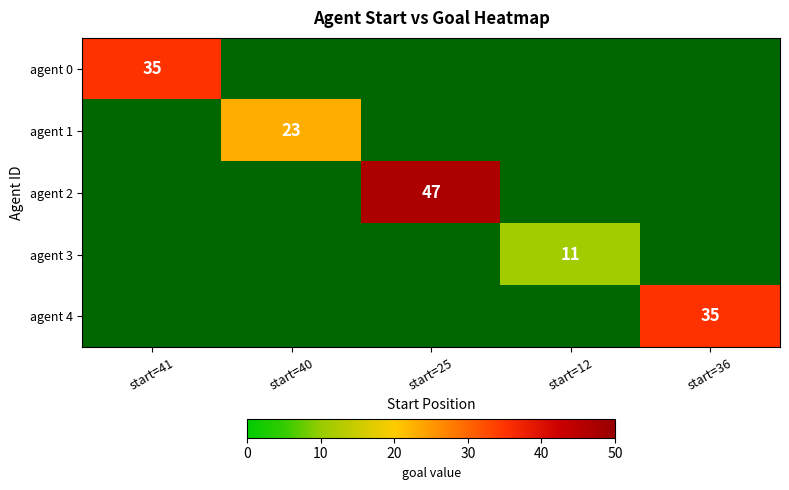

Which label corresponds to the smallest value in the chart?

start=12